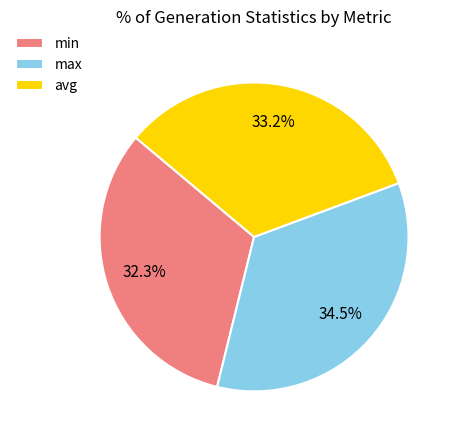

Which slice is the smallest?

min